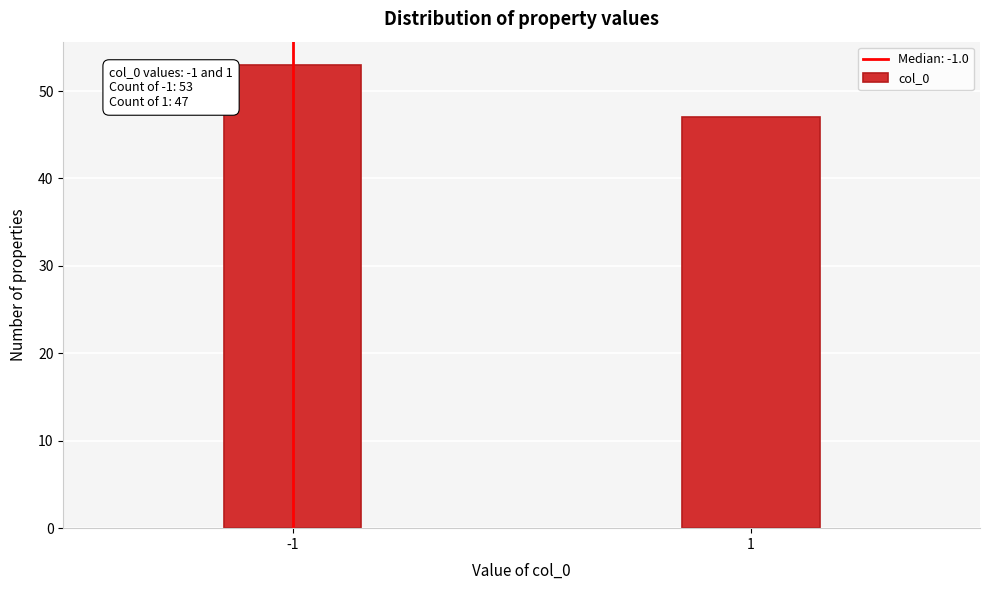

Reading left to right, transcribe all the data shown in this chart.

53	47